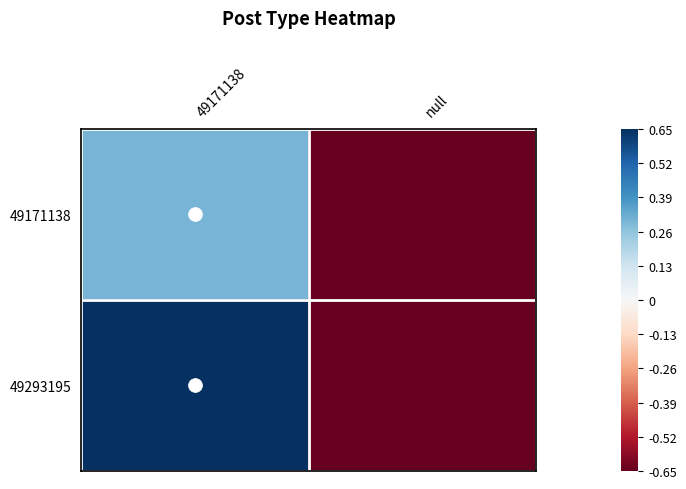

Reading left to right, list all the values displayed in this chart.

49171138: 49171138=0.3	null=-0.7
49293195: 49171138=0.7	null=-0.7